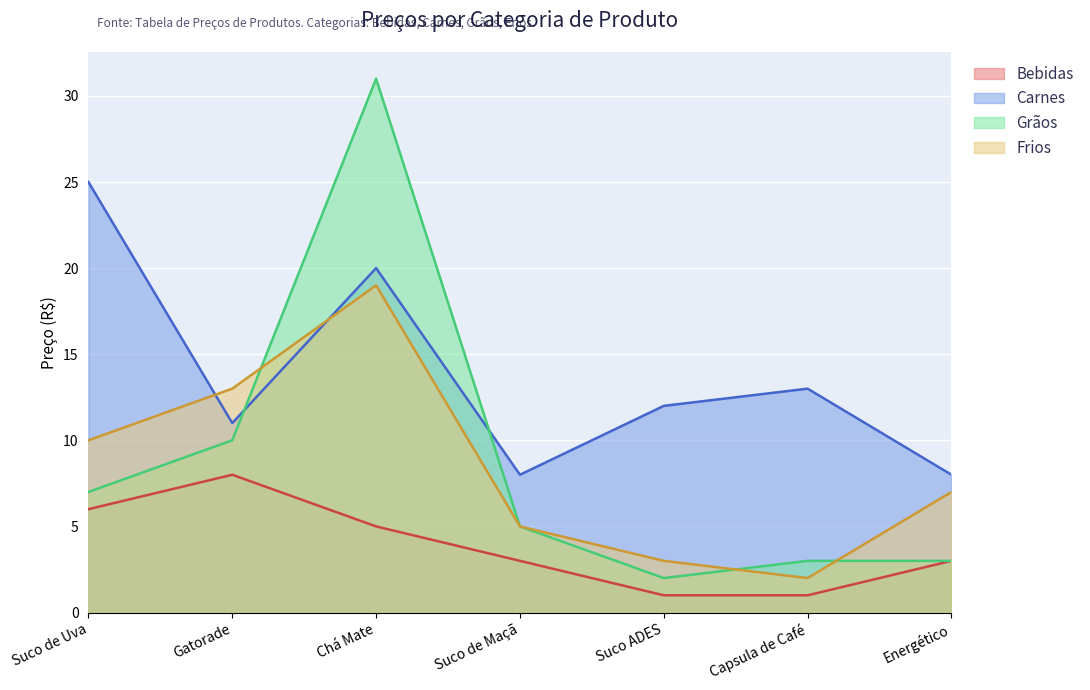

Reading right to left, list all the values displayed in this chart.

Bebidas: 3	1	1	3	5	8	6
Carnes: 8	13	12	8	20	11	25
Grãos: 3	3	2	5	31	10	7
Frios: 7	2	3	5	19	13	10